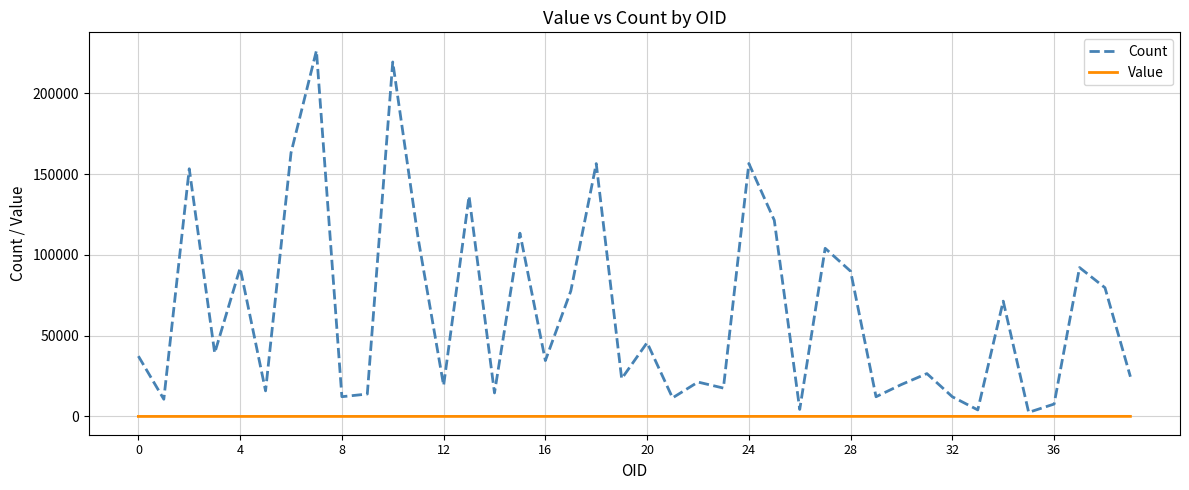

What is the highest value of the Count series?

226382